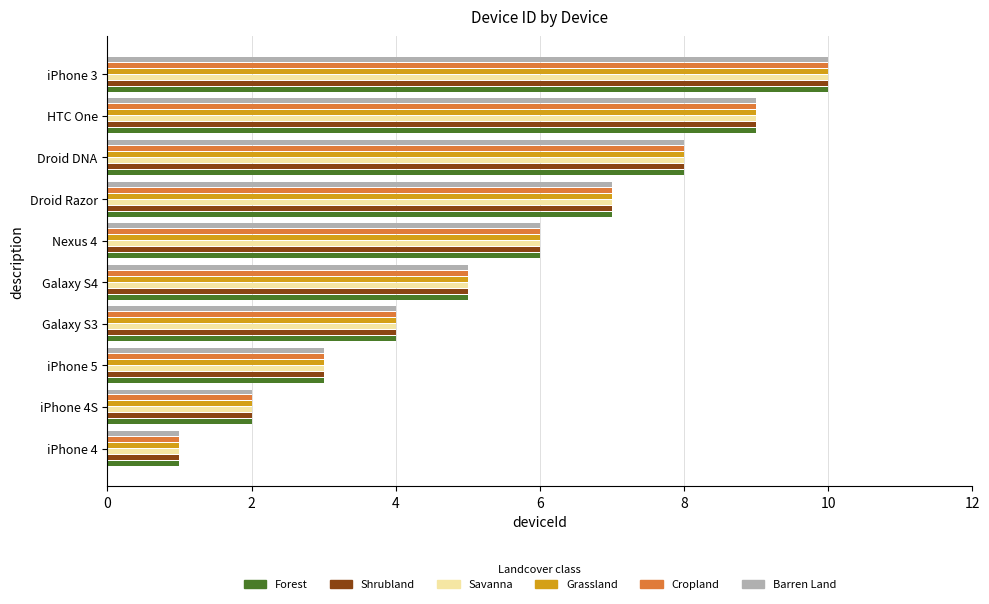

Is the value of Savanna at iPhone 5 greater than the value of Grassland at Nexus 4?

No